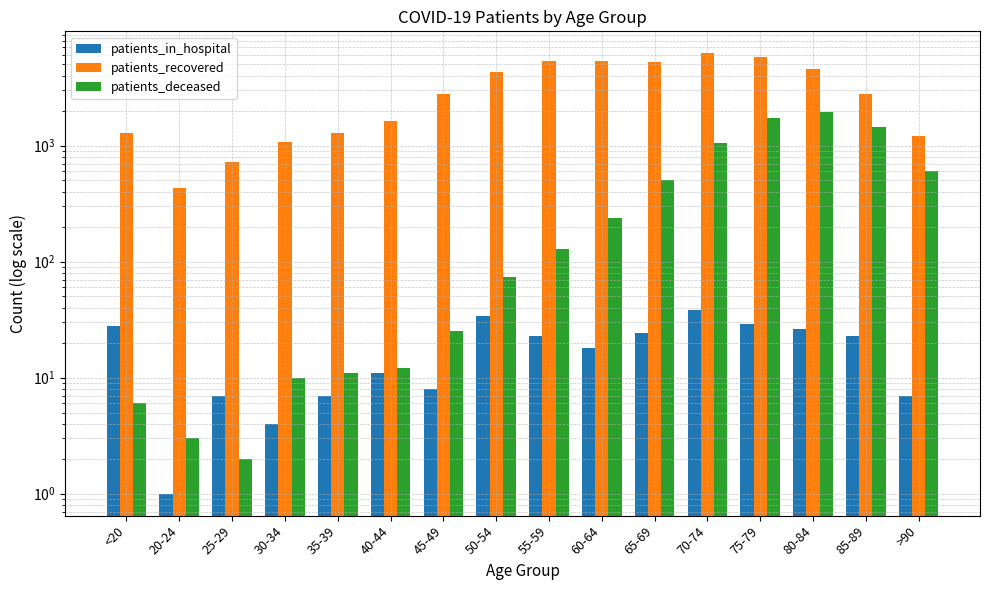

Rank the series by their average value, from lowest to highest.

patients_in_hospital, patients_deceased, patients_recovered